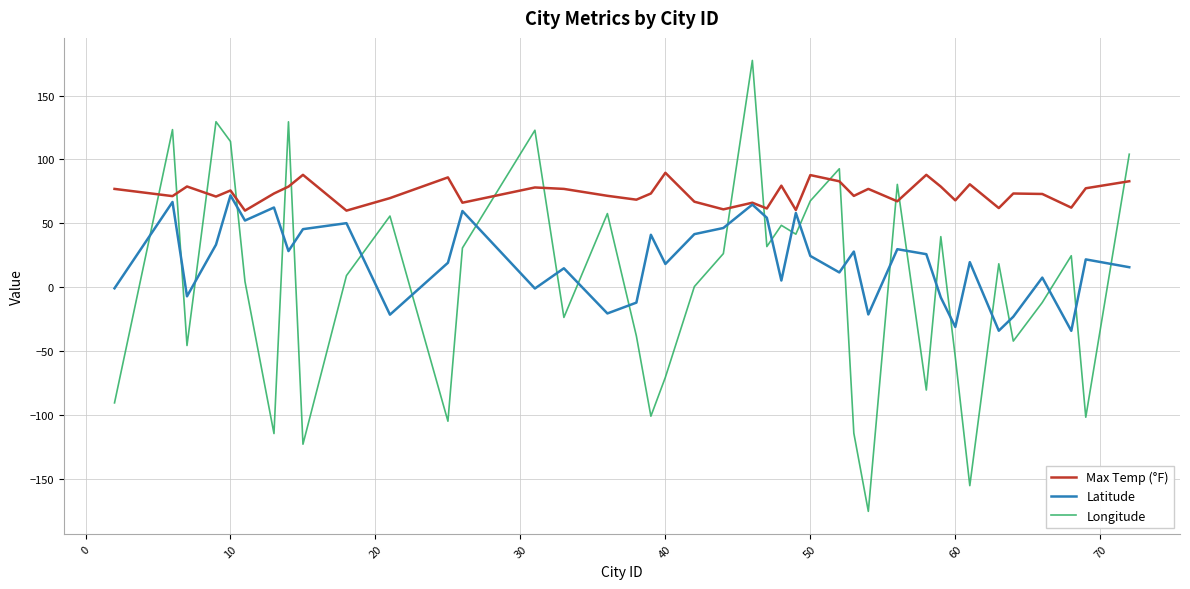

Which series has the largest range (max minus min)?

Longitude